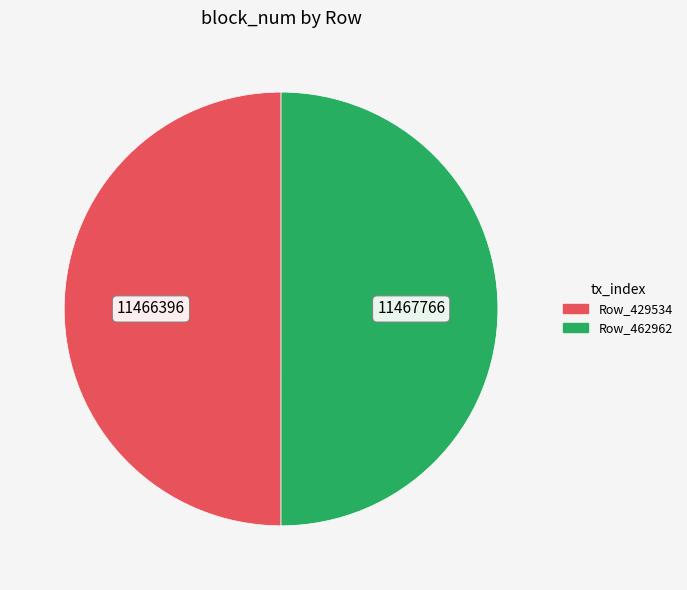

Approximately how many times larger is the value at Row_462962 compared to Row_429534?

1.0